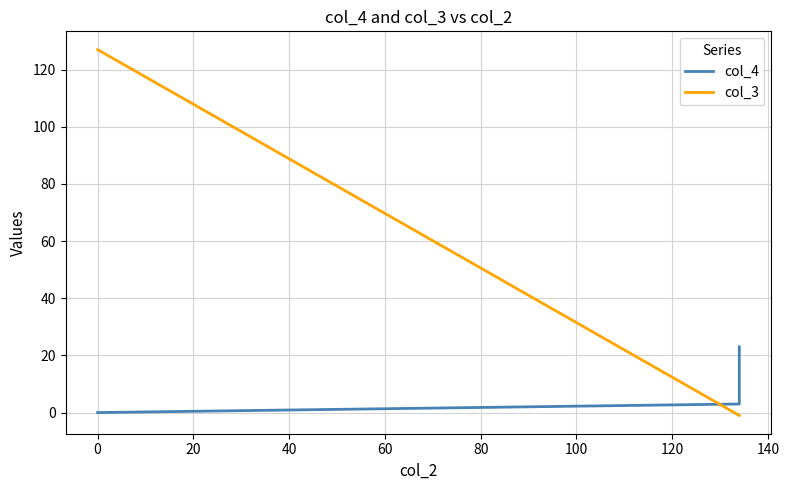

The value of col_3 at 20 is 0. True or false?

False